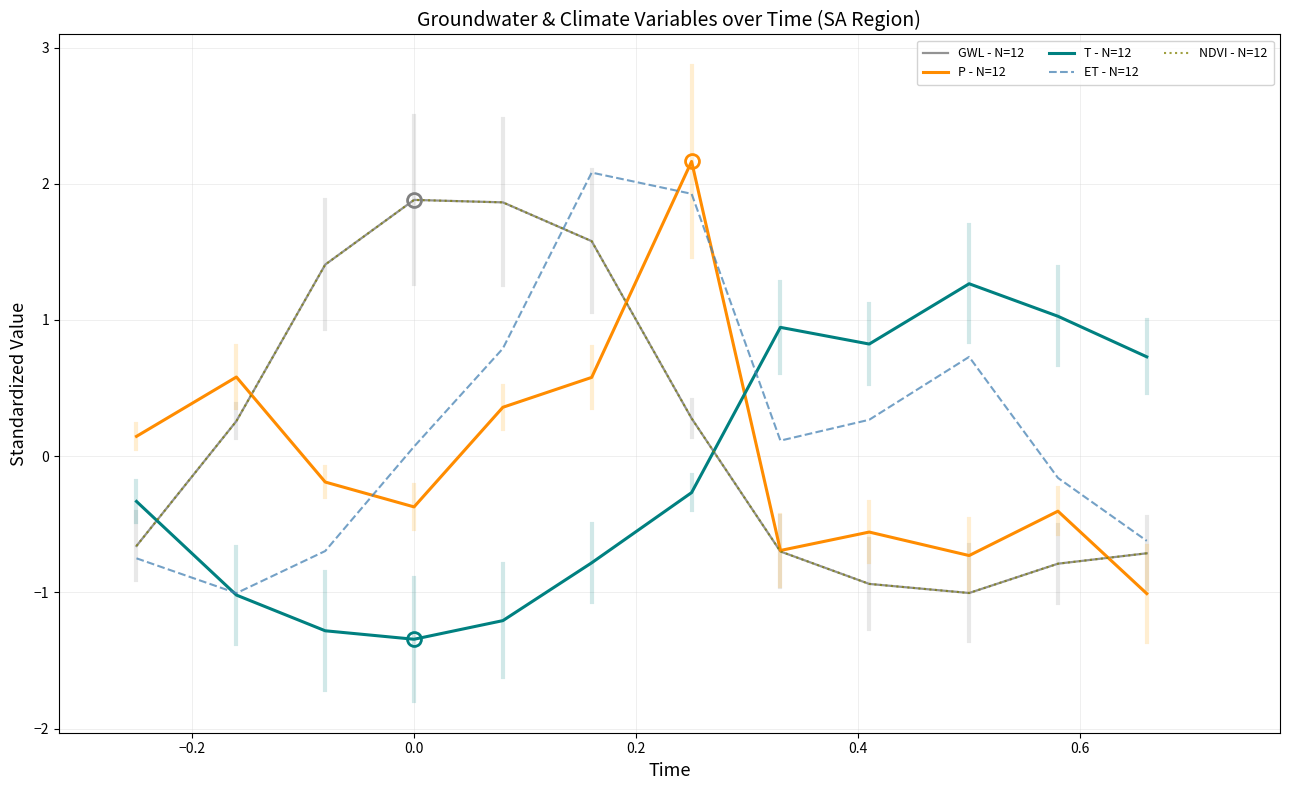

Does the chart have visible grid lines?

Yes